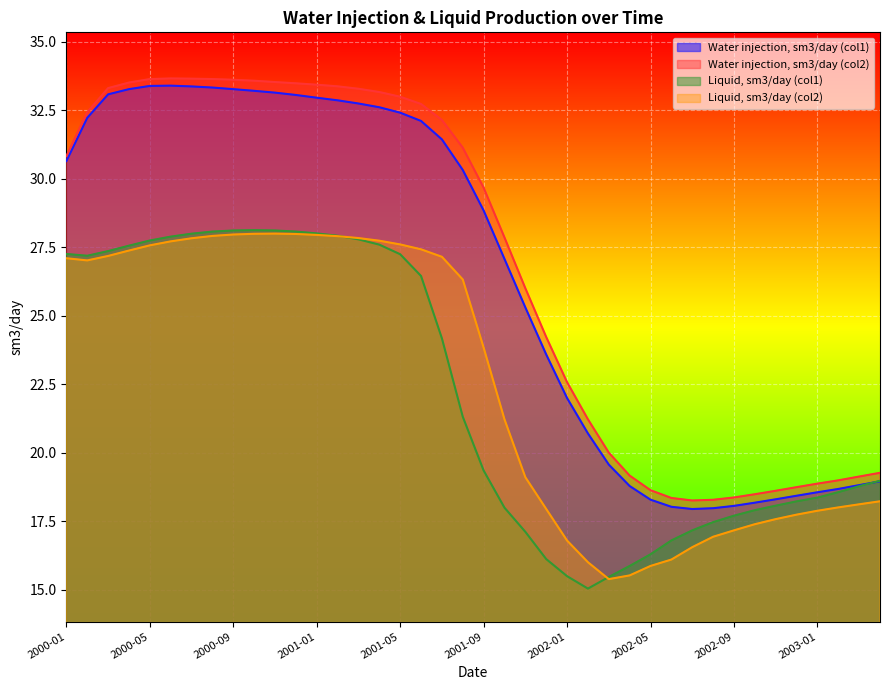

What is the spread (max minus min) of values at 2000-11?

5.5